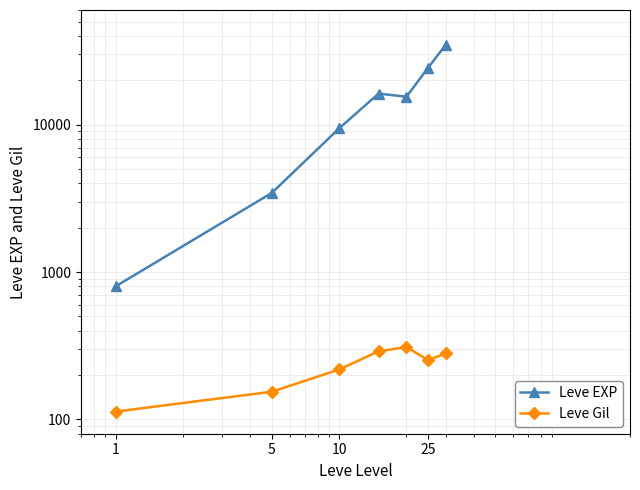

Reading left to right, list all the values displayed in this chart.

Leve EXP: 800.0	3447.5	9442.5	16250.0	15476.7	24353.3	34853.3
Leve Gil: 113.0	154.2	218.2	290.0	310.0	252.7	281.0